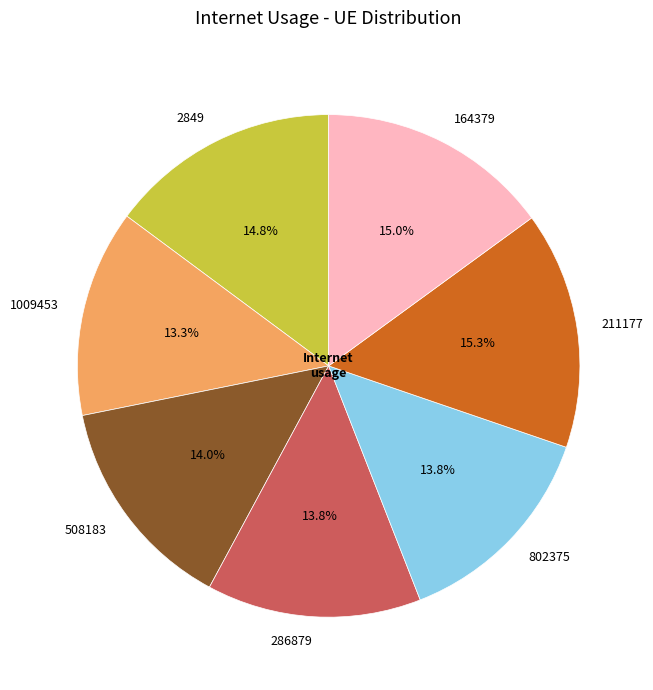

Approximately how many times larger is the value at 286879 compared to 2849?

0.9